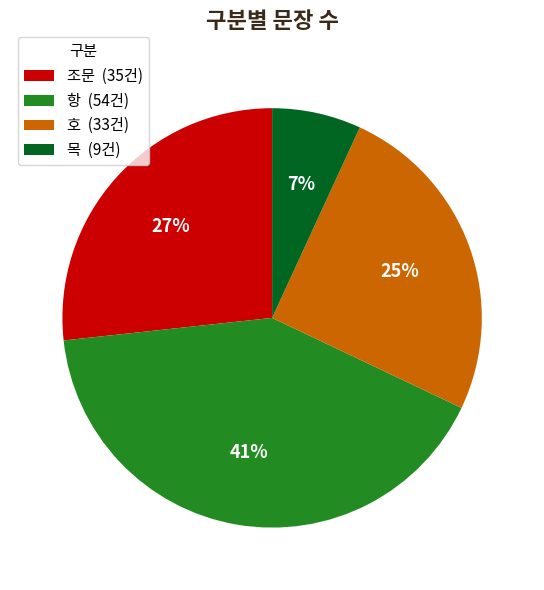

To the nearest percent, what is the average slice percentage?

25%